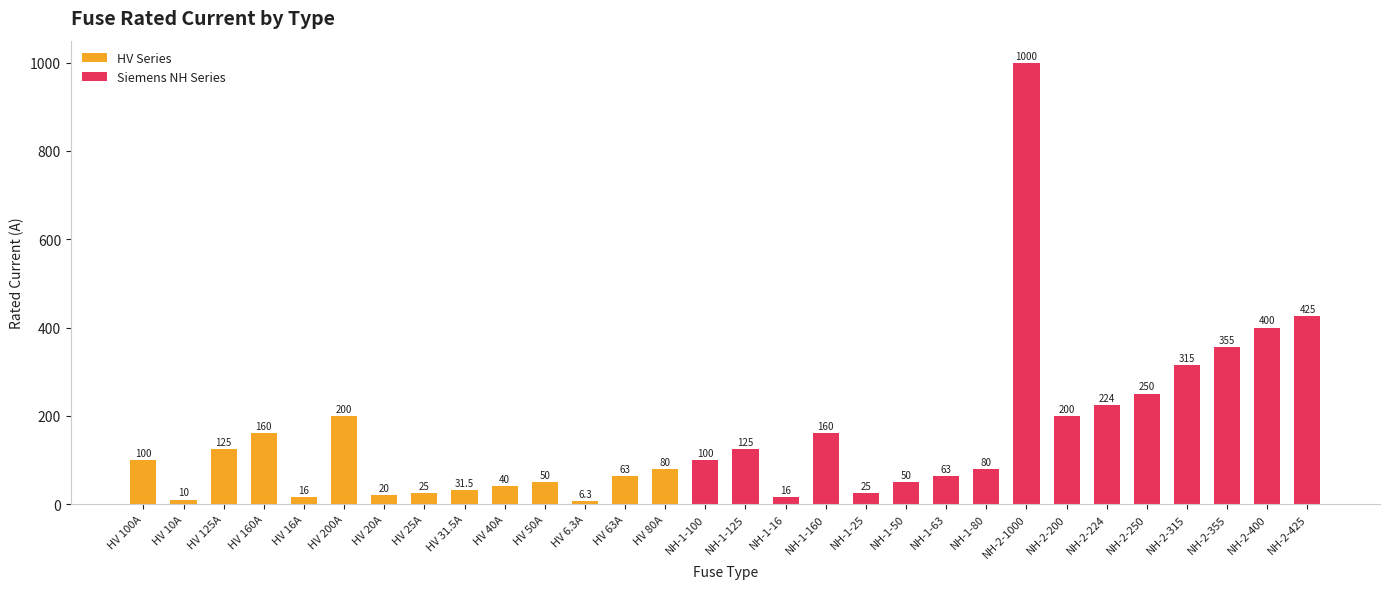

What is the label of the 17th bar from the left?

NH-1-16